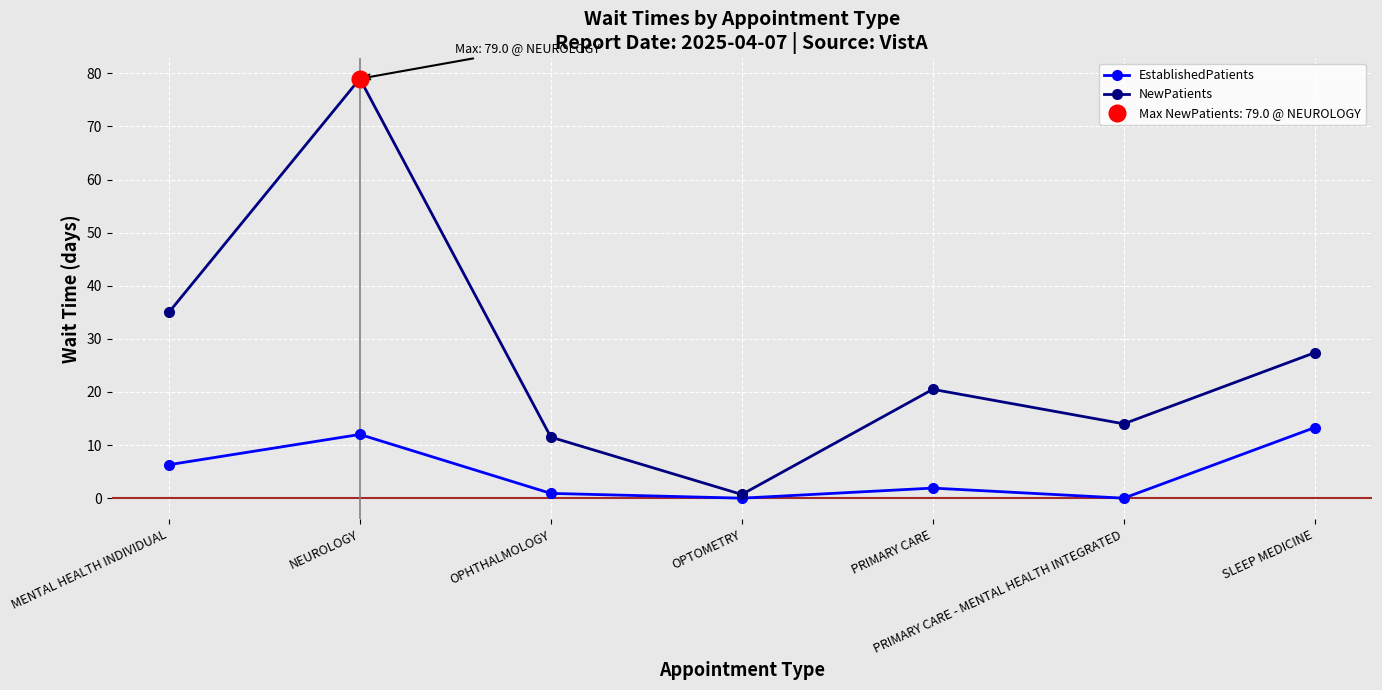

True or false: EstablishedPatients and NewPatients intersect in this chart.

False